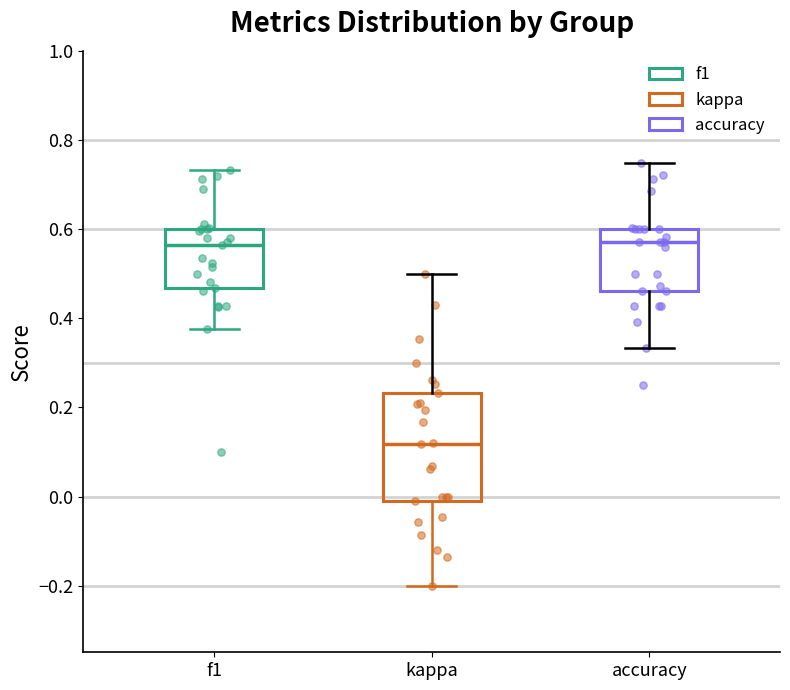

Reading left to right, transcribe this box plot: for each box, give where its median line is, the range the box spans, and where its two whiskers end, as read against the y-axis. The values are not printed on the chart, so give them approximately, as read against the axis.

f1: median 0.56, box 0.46 to 0.60, whiskers 0.38 to 0.74
kappa: median 0.12, box -0.02 to 0.24, whiskers -0.20 to 0.50
accuracy: median 0.58, box 0.46 to 0.60, whiskers 0.34 to 0.76